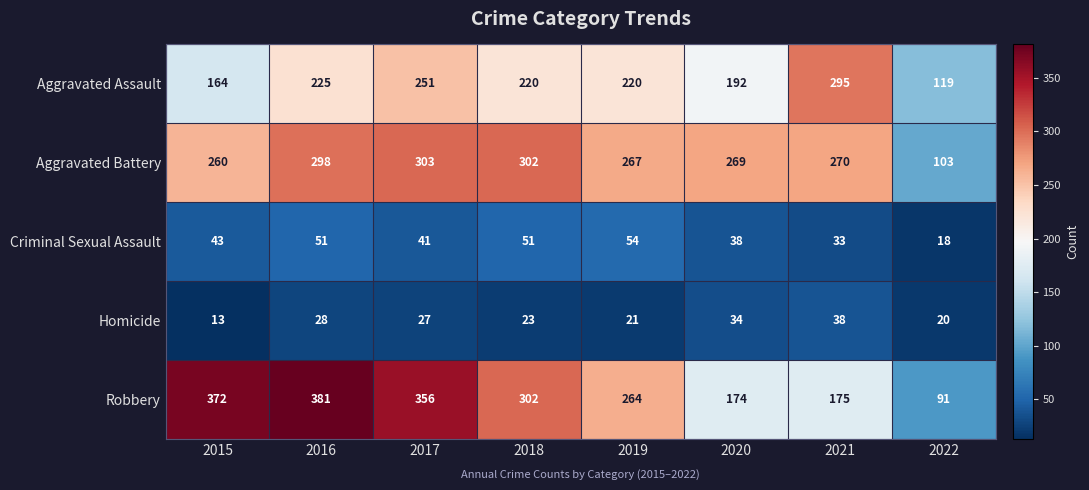

True or false: Homicide has a value of 38 at 2017.

False